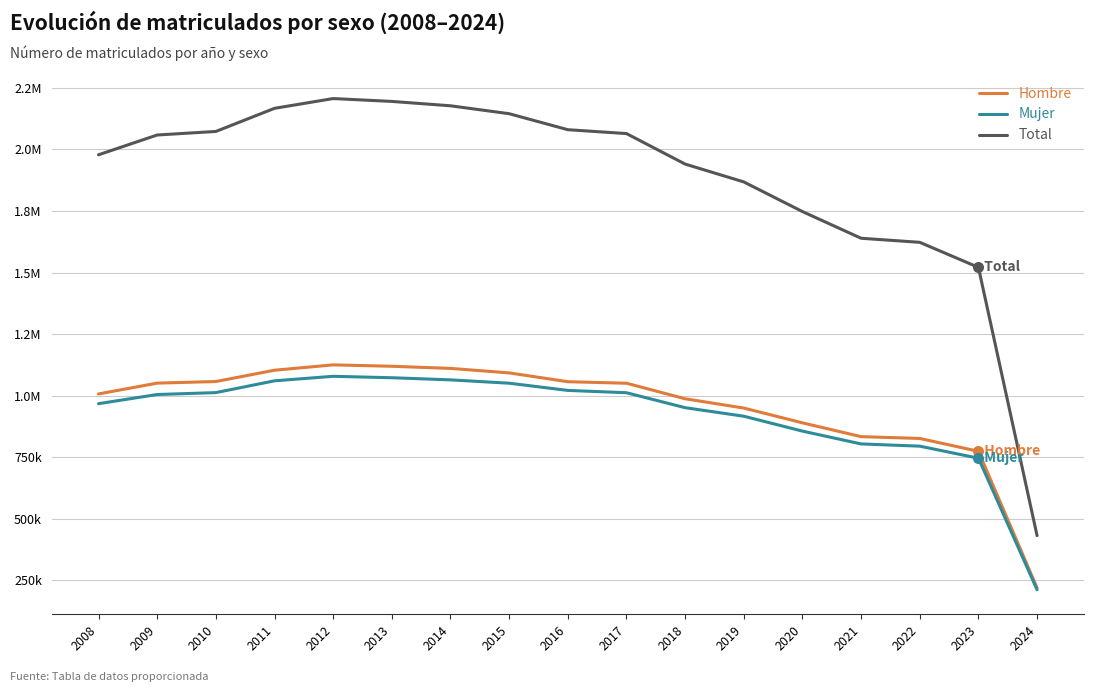

Is the value of Mujer at 2022 greater than the value of Hombre at 2009?

No